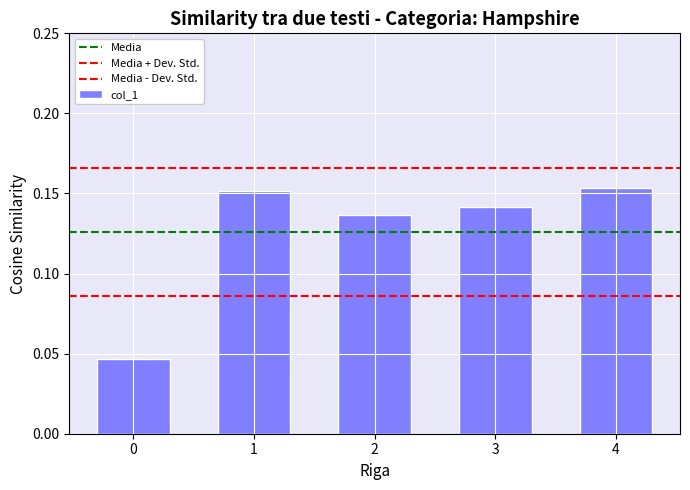

How many distinct data groups are displayed?

1